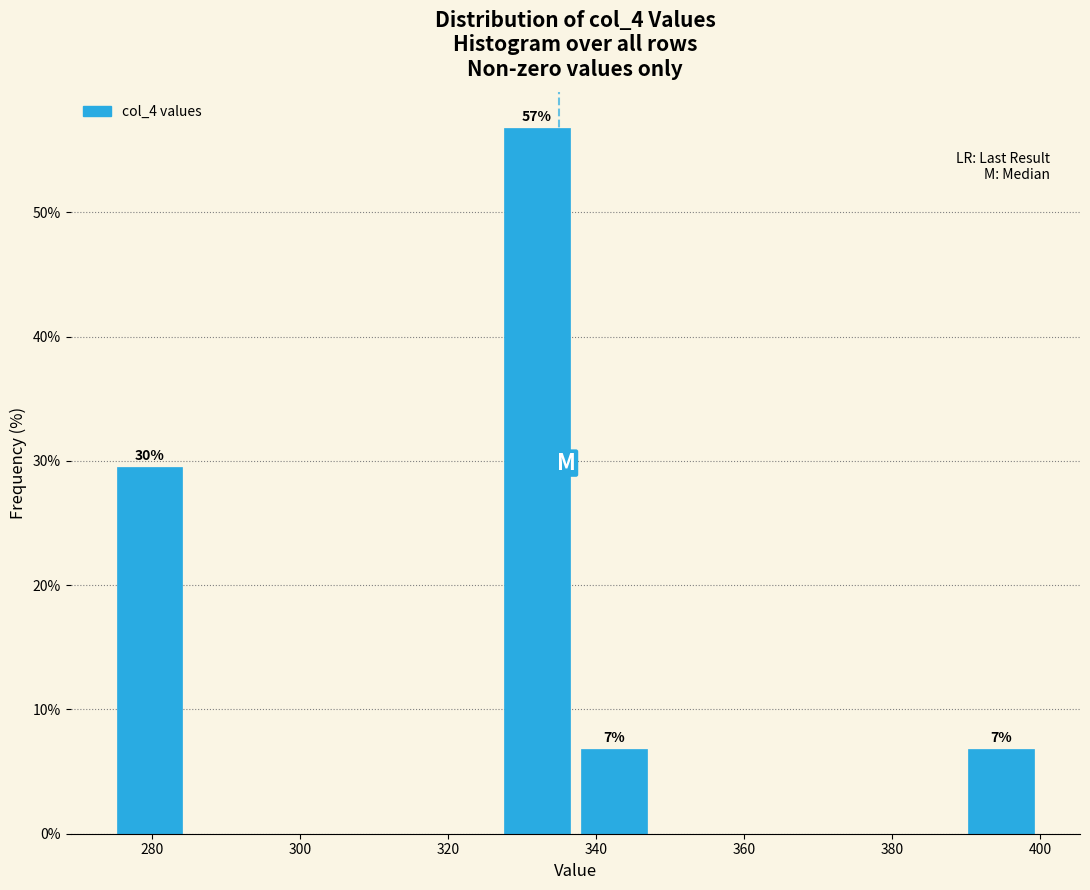

Which range on the x-axis has the tallest bar?

326 to 338